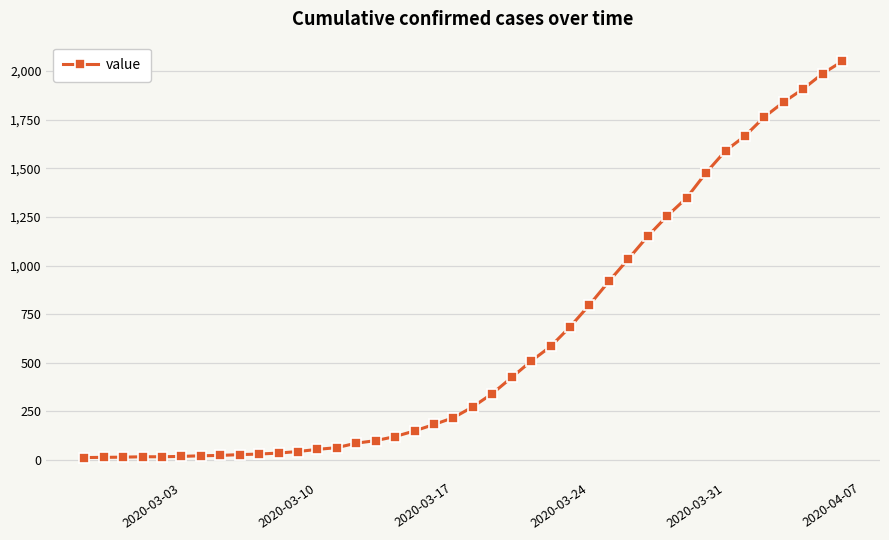

What is the average value?

622